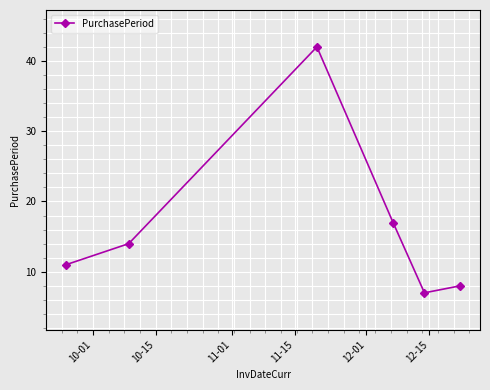

Reading left to right, list all the values displayed in this chart.

11	14	42	17	7	8